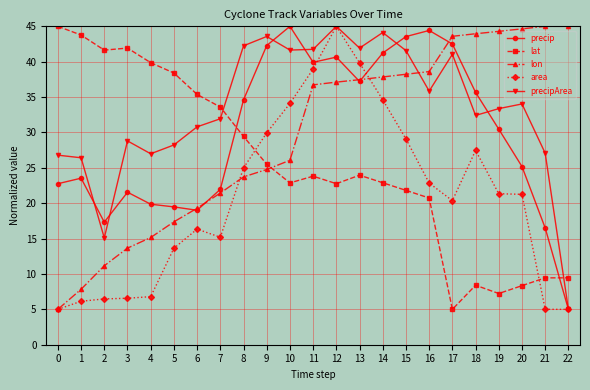

Which series ends up on top after the final intersection of lat and precip?

lat